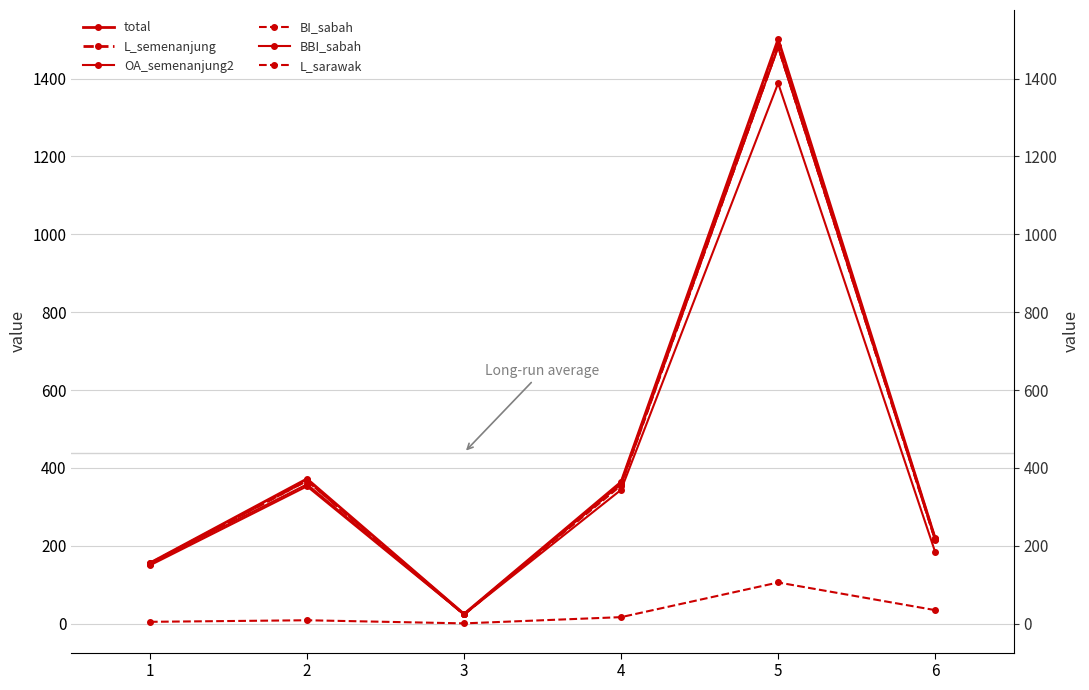

Which series has the largest total across all categories?

total